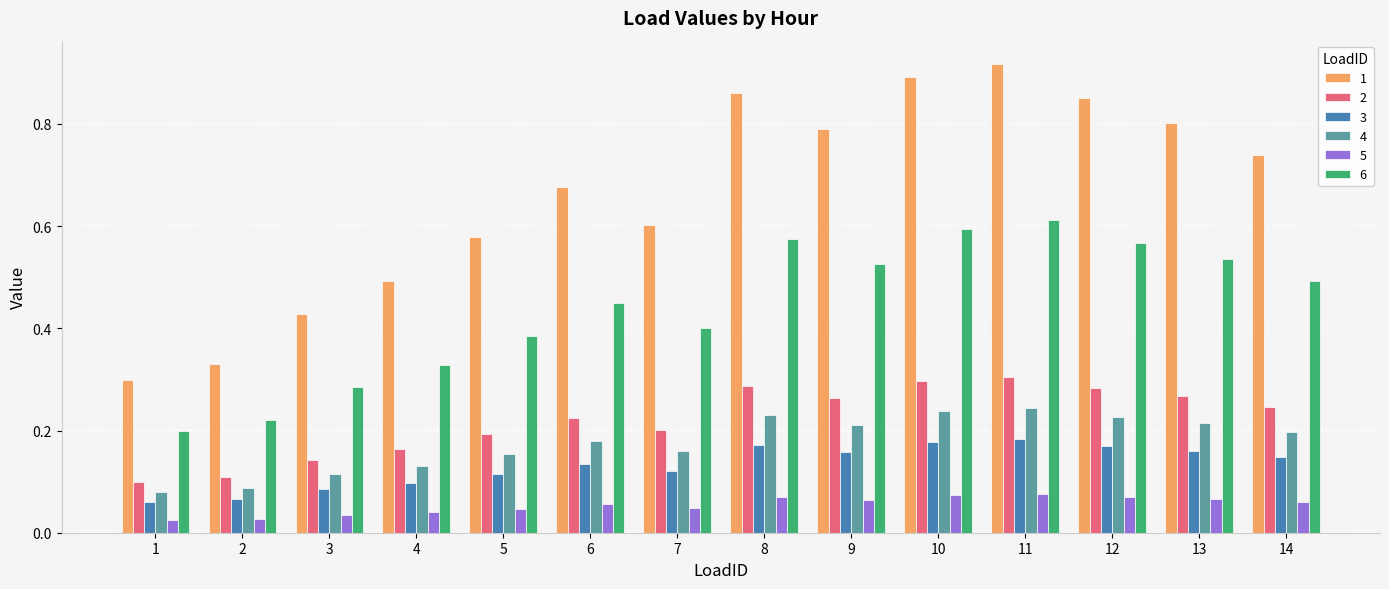

List the series in order of their peak value, lowest first.

5, 3, 4, 2, 6, 1